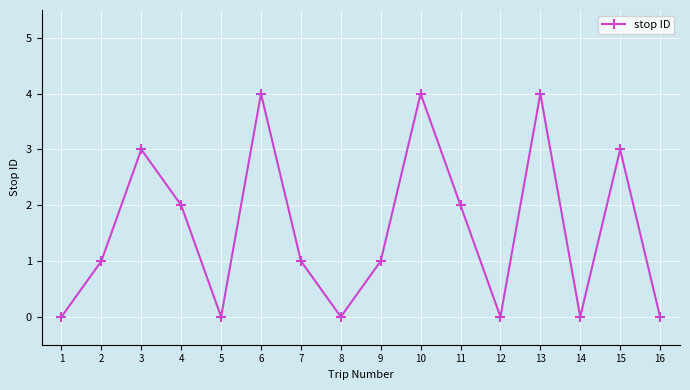

What is the greatest value displayed?

4